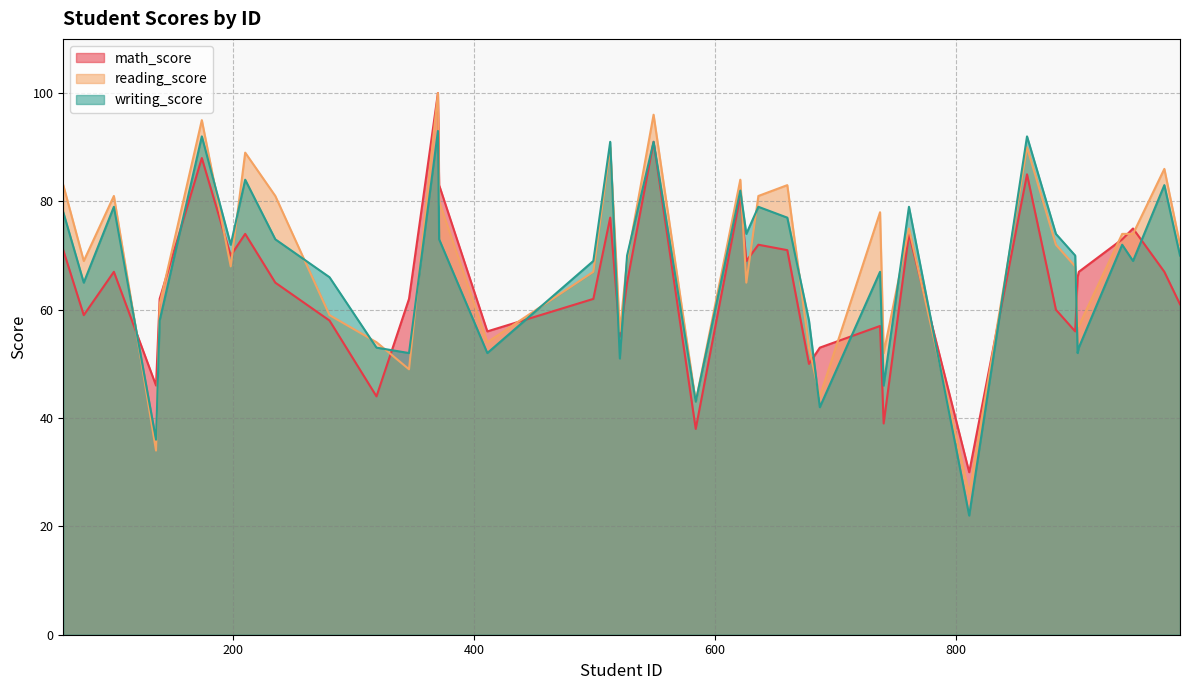

Is the value of reading_score at 210 greater than the value of writing_score at 899?

Yes